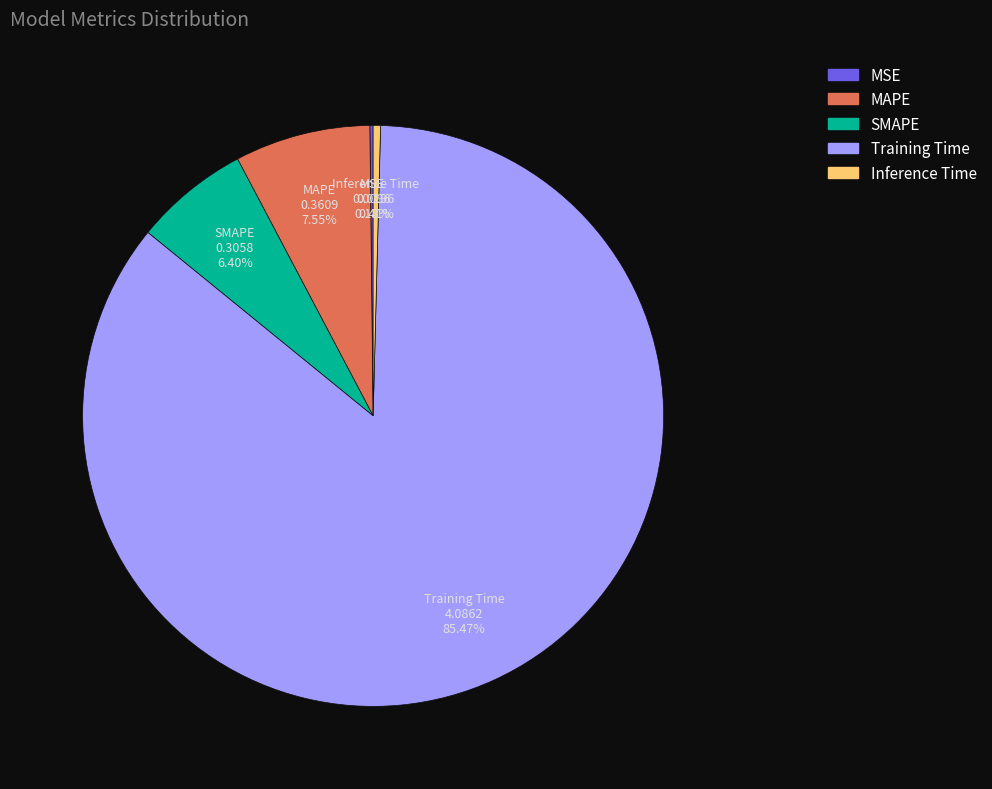

Is it true that MAPE is 21% of the pie?

False